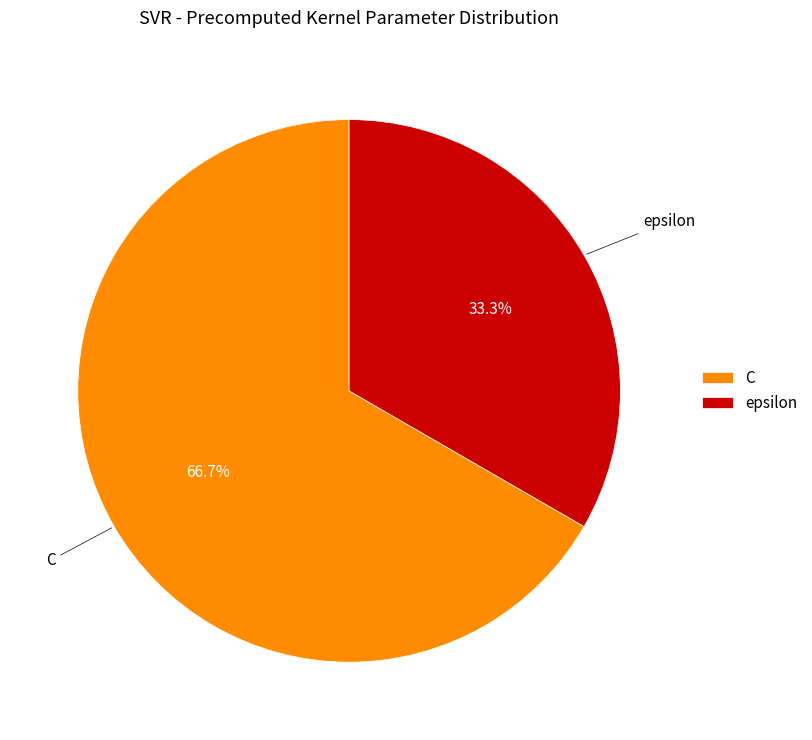

Approximately how many times larger is the value at epsilon compared to C?

0.5